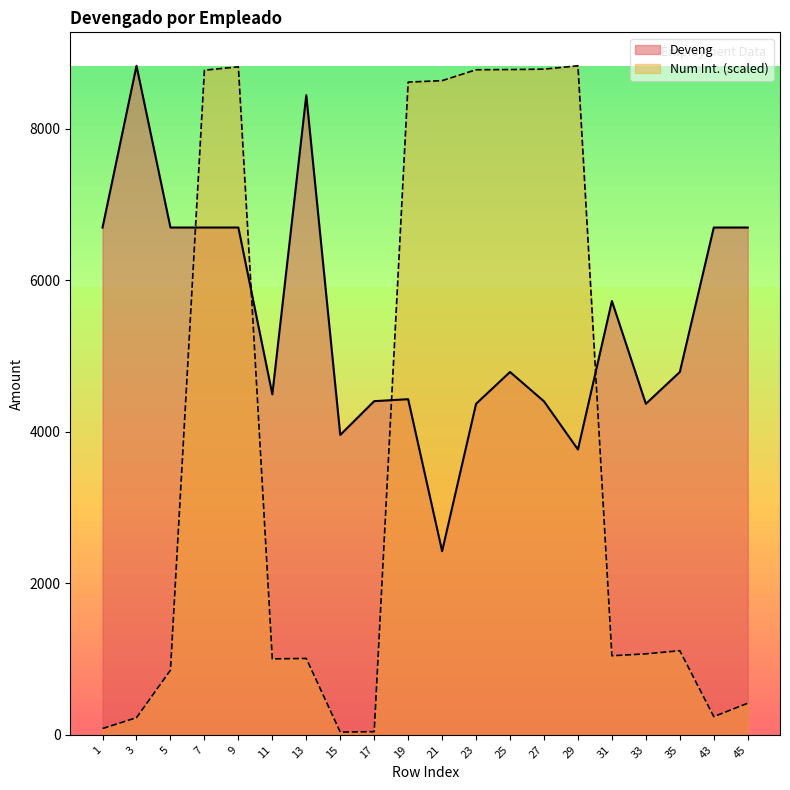

In Num Int. (scaled), how many points are lower than both neighbors (excluding endpoints)?

4